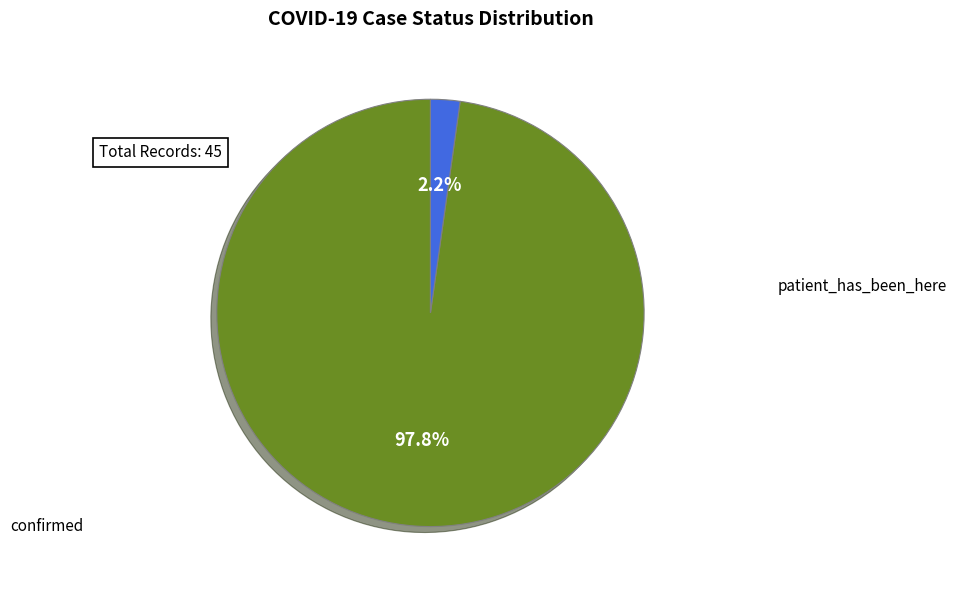

Is there any slice that represents more than half of the pie?

Yes